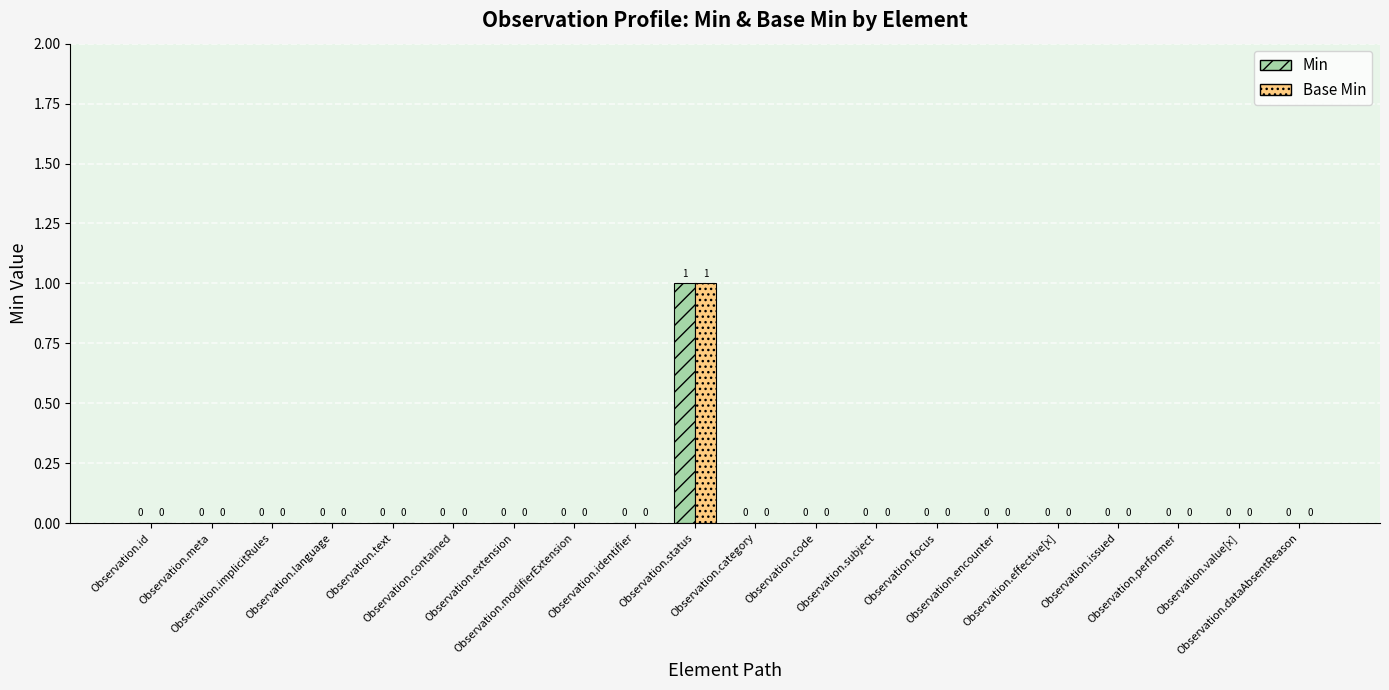

What are all the series names shown in the legend?

Min, Base Min